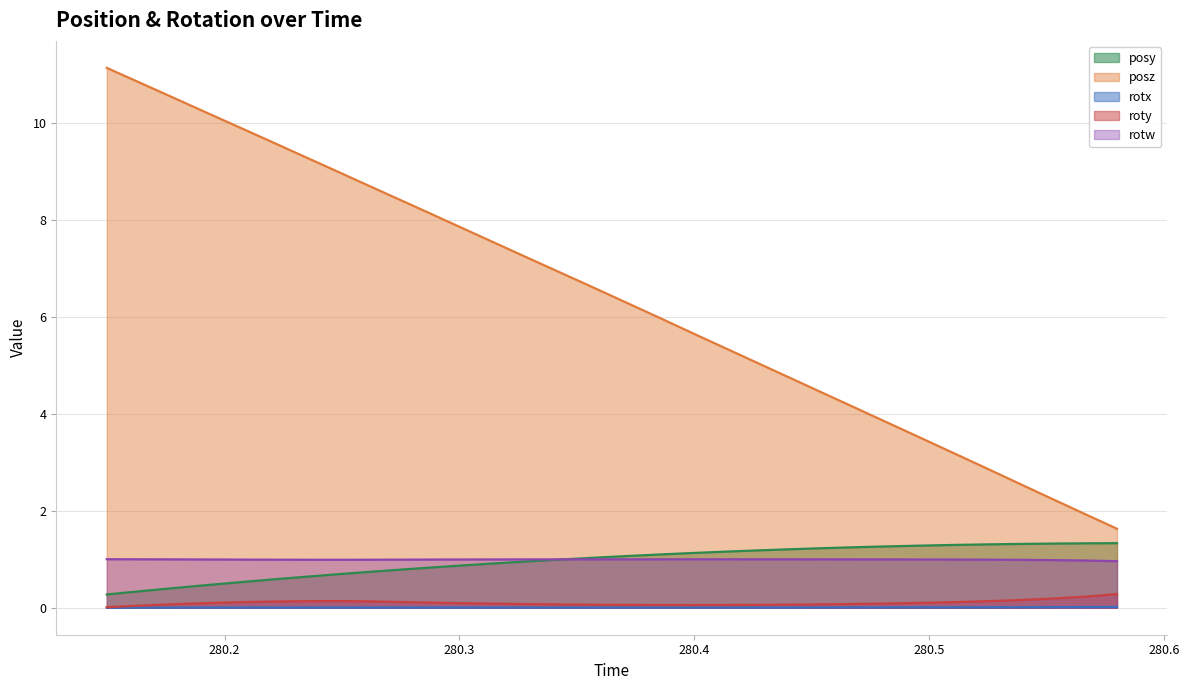

Reading left to right, what are all the values shown in this chart?

posy: 0.3	0.3	0.4	0.5	0.5	0.6	0.6	0.7	0.7	0.8	0.8	0.9	0.9	1.0	1.0	1.0	1.1	1.1	1.1	1.2	1.2	1.2	1.2	1.2	1.3	1.3	1.3	1.3	1.3	1.3	1.3	1.3
posz: 11.1	10.8	10.5	10.2	9.9	9.6	9.3	9.0	8.7	8.4	8.1	7.8	7.5	7.2	6.9	6.6	6.3	6.0	5.7	5.4	5.0	4.7	4.4	4.1	3.8	3.5	3.2	2.9	2.6	2.3	1.9	1.6
rotx: 0.0	0.0	0.0	0.0	0.0	0.0	0.0	0.0	0.0	0.0	0.0	0.0	0.0	0.0	0.0	0.0	0.0	0.0	0.0	0.0	0.0	0.0	0.0	0.0	0.0	0.0	0.0	0.0	0.0	0.0	0.0	0.0
roty: 0.0	0.0	0.1	0.1	0.1	0.1	0.1	0.1	0.1	0.1	0.1	0.1	0.1	0.1	0.1	0.1	0.1	0.1	0.1	0.1	0.1	0.1	0.1	0.1	0.1	0.1	0.1	0.1	0.2	0.2	0.2	0.3
rotw: 1.0	1.0	1.0	1.0	1.0	1.0	1.0	1.0	1.0	1.0	1.0	1.0	1.0	1.0	1.0	1.0	1.0	1.0	1.0	1.0	1.0	1.0	1.0	1.0	1.0	1.0	1.0	1.0	1.0	1.0	1.0	1.0